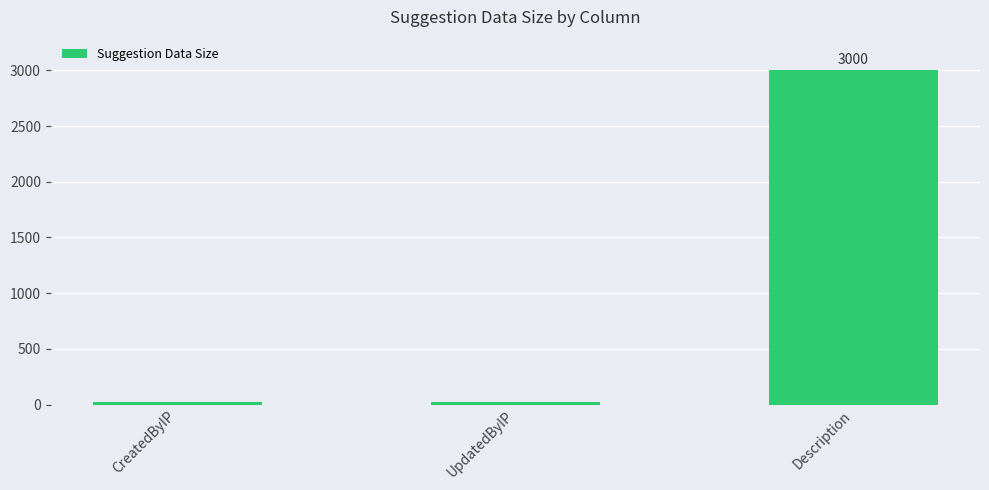

What position from the left is Description?

3